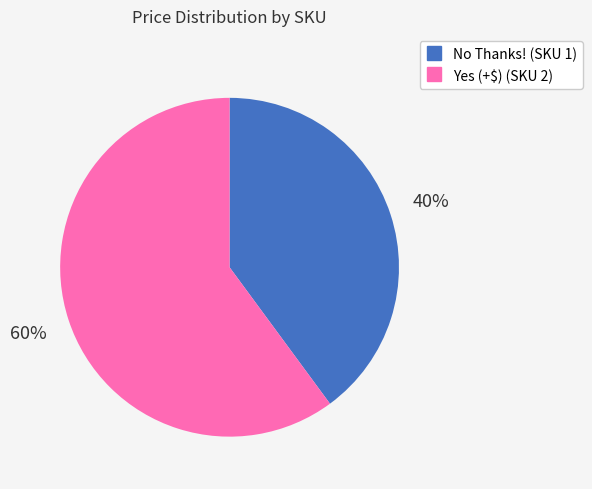

Count the number of slices in the pie.

2